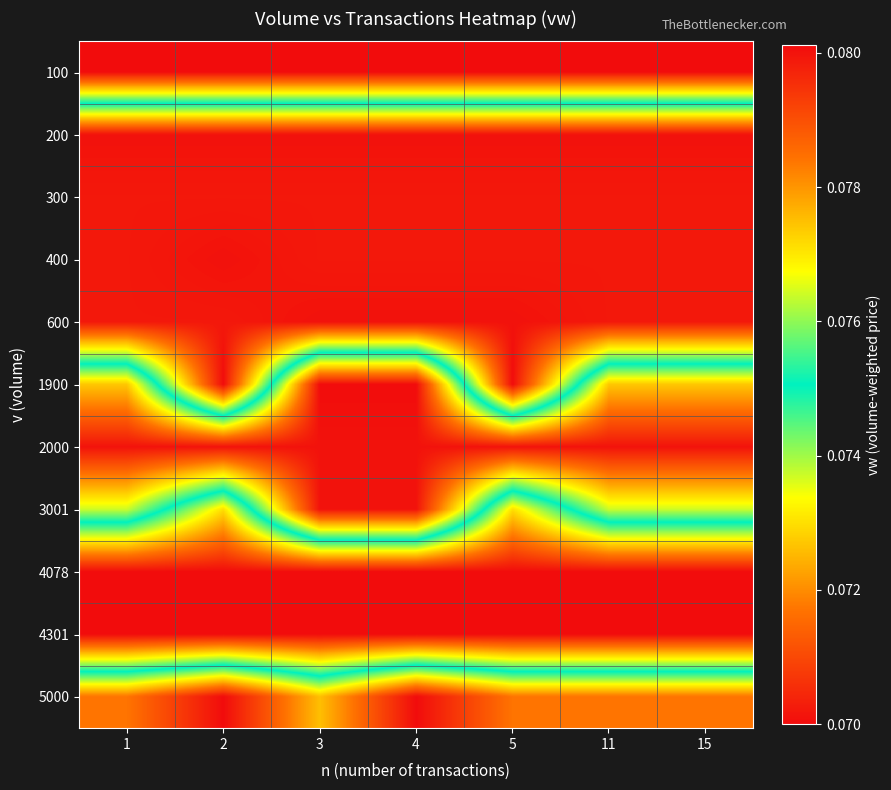

What is the maximum value shown in the chart?

0.1